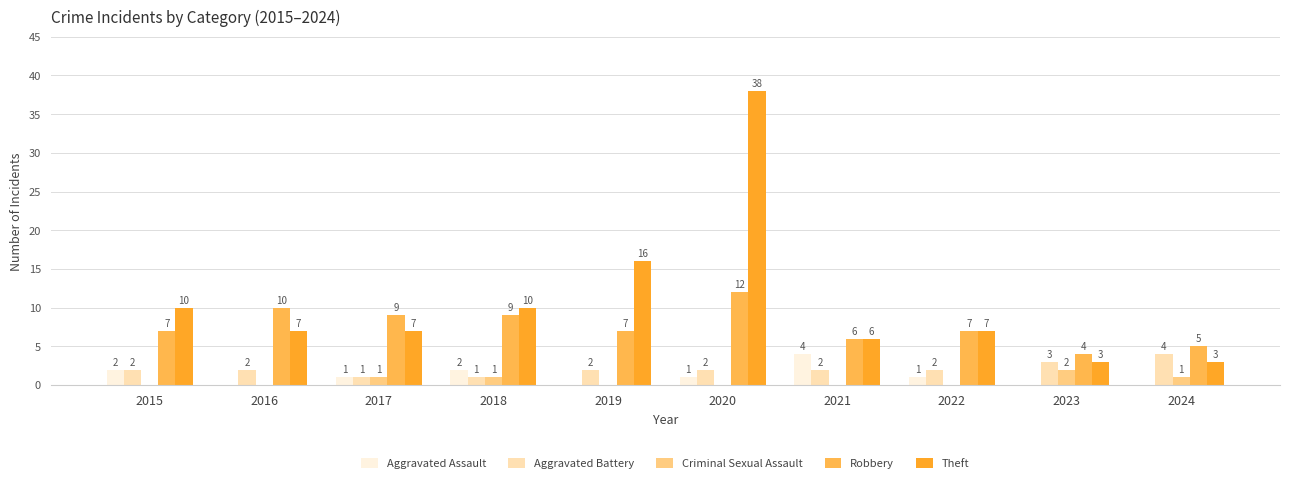

How many groups of bars are there?

10